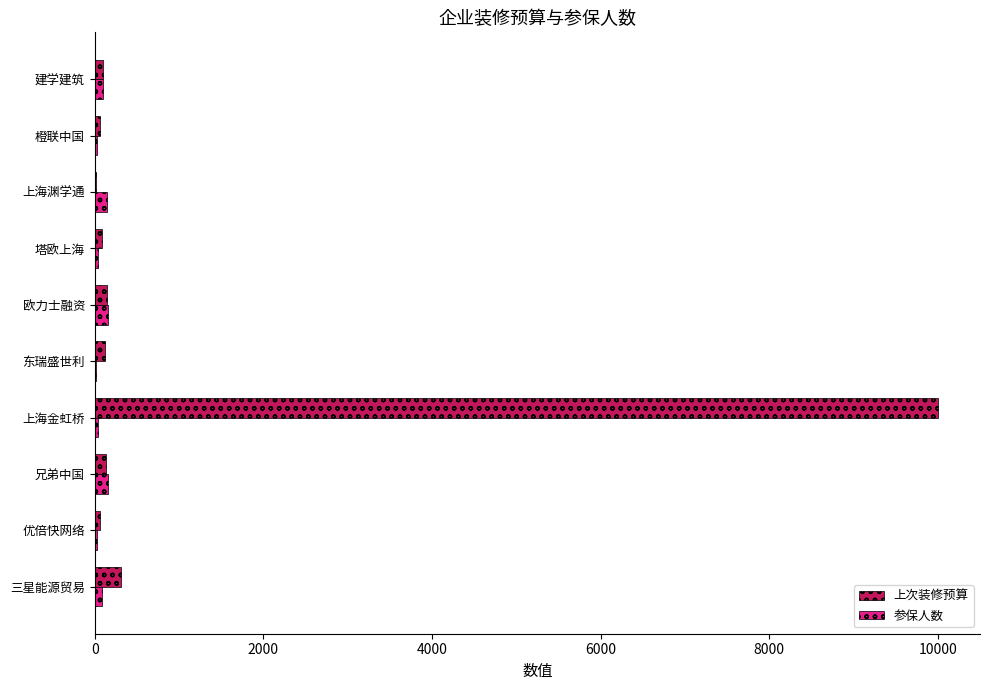

At which category is the sum across all series the highest?

上海金虹桥